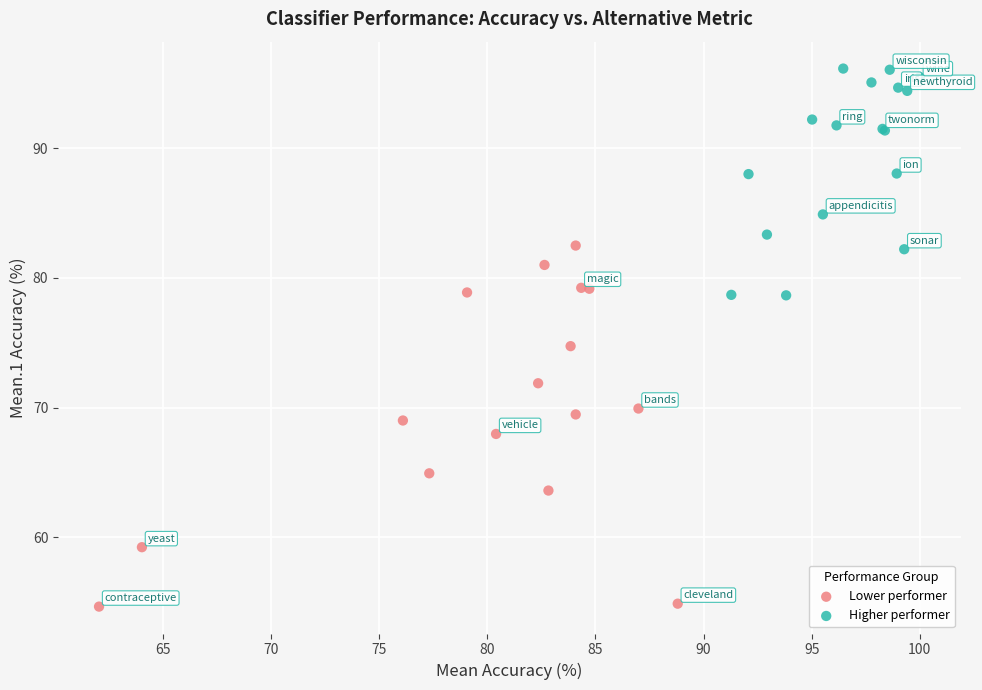

Which series reaches the maximum Y coordinate?

Higher performer